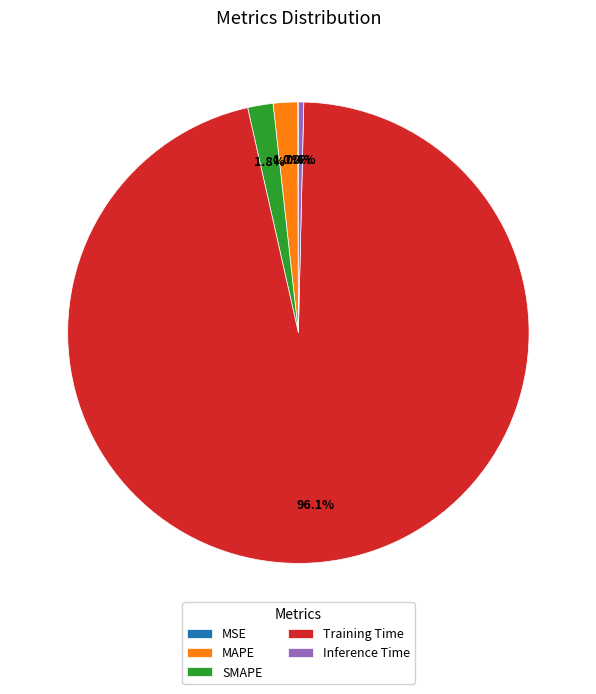

What is the largest slice in the pie chart?

Training Time